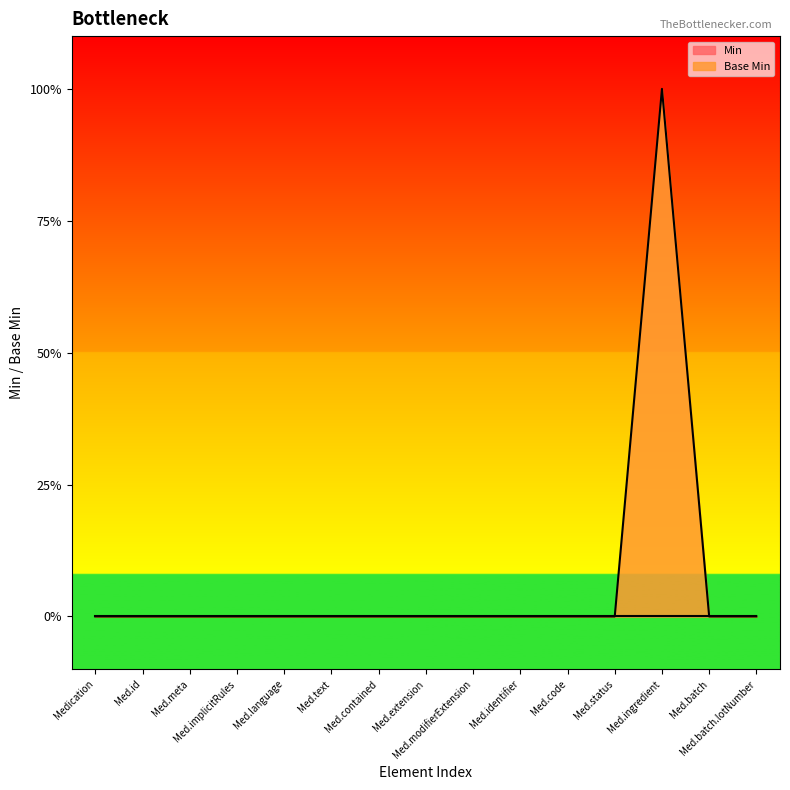

Count the values in the range 0 to 1.

15